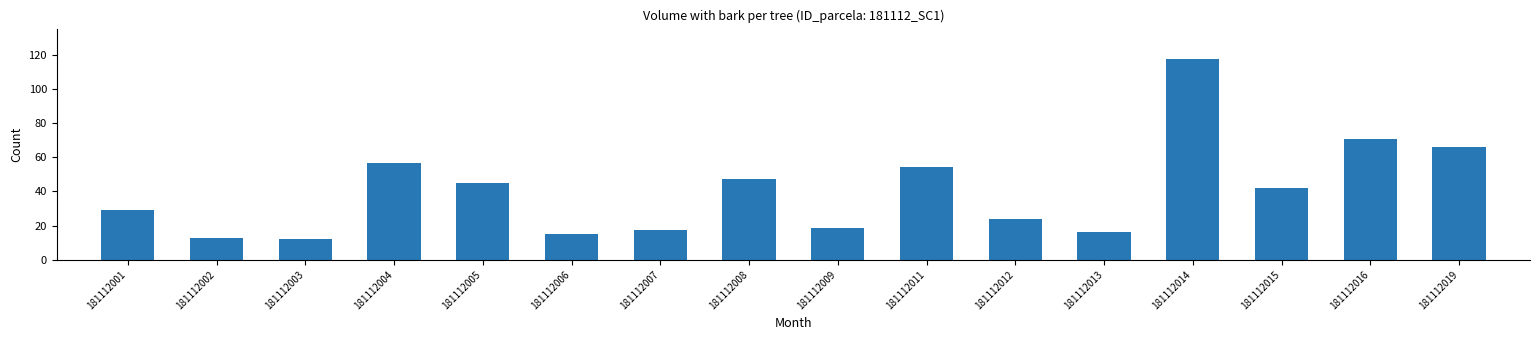

Count the number of categories in the chart.

16